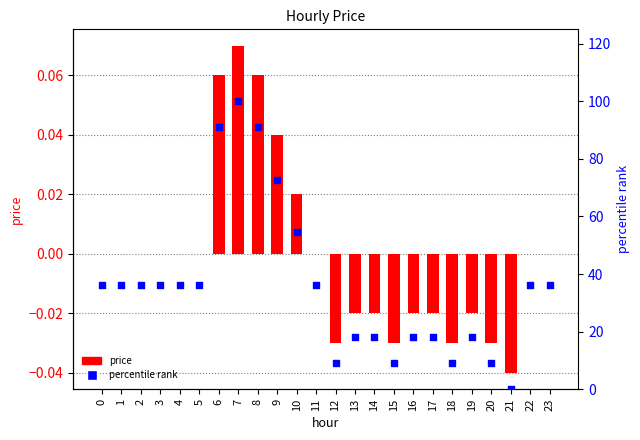

Which series has the largest total across all categories?

percentile rank